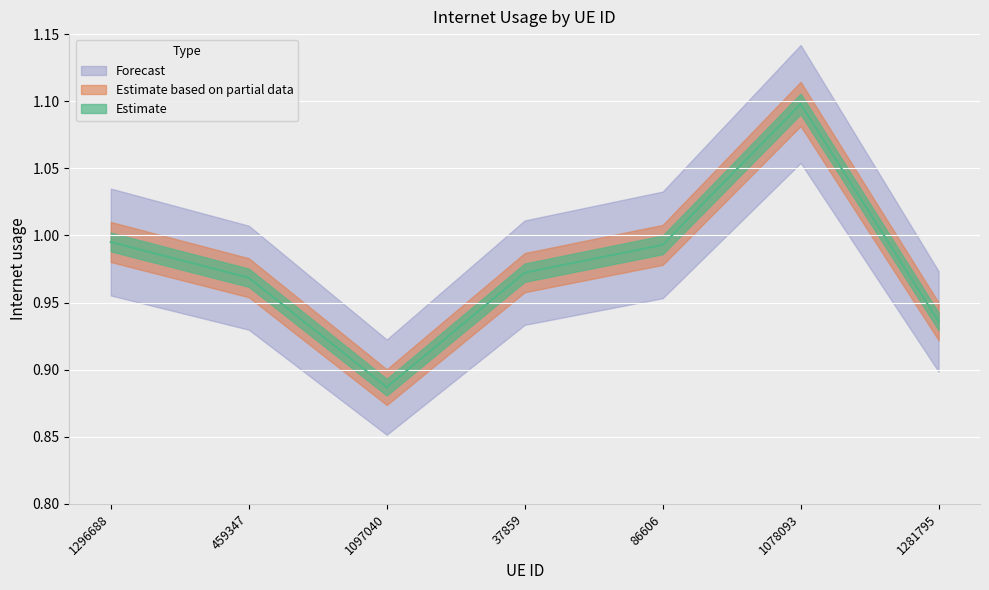

Reading left to right, what are all the values shown in this chart?

1.0	1.0	0.9	1.0	1.0	1.1	0.9